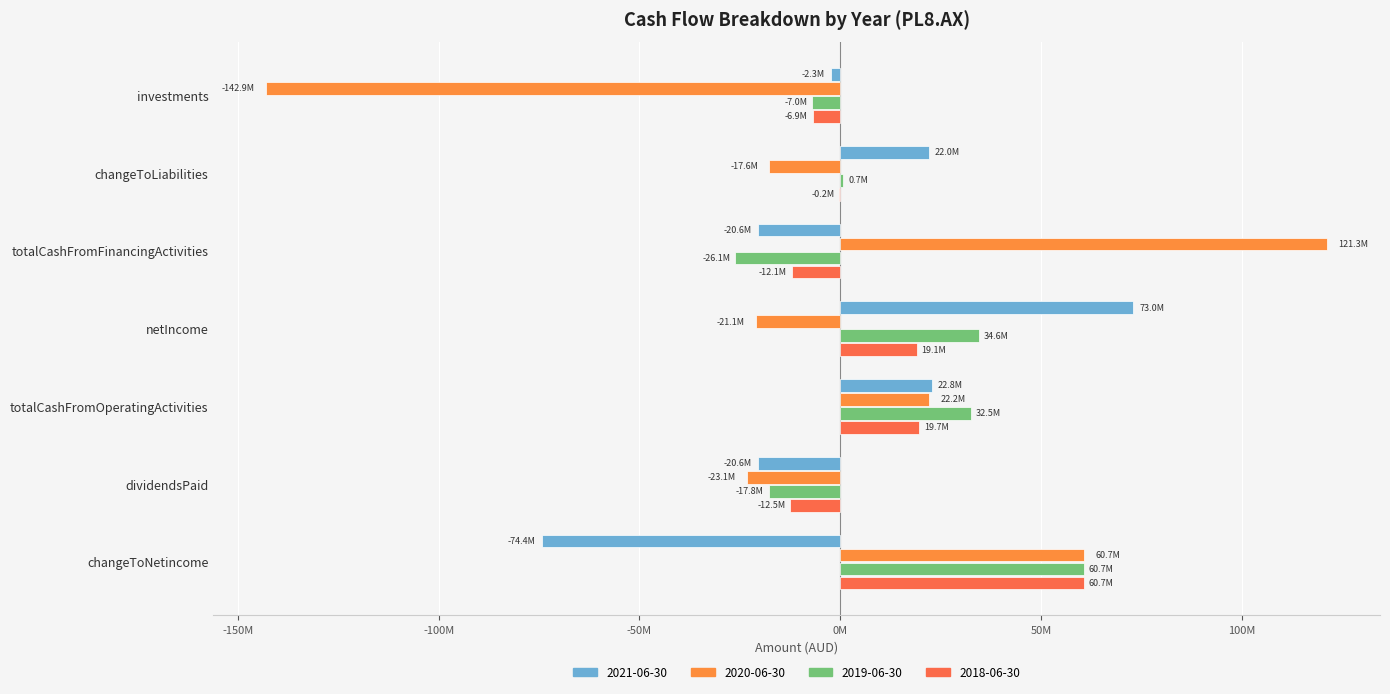

What is the spread (max minus min) of values at investments?

140607000